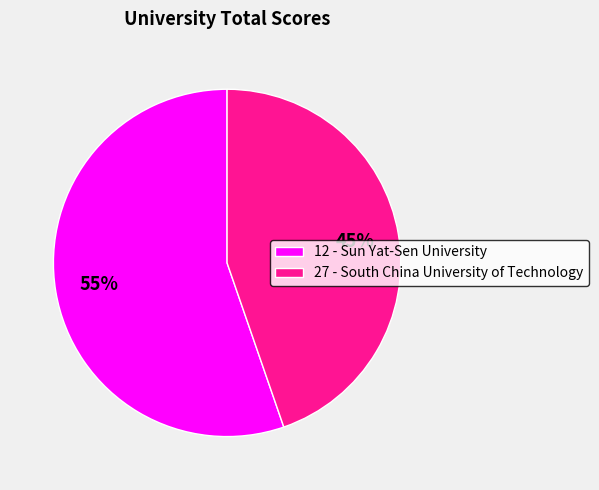

Rank the categories by value from lowest to highest.

27, 12